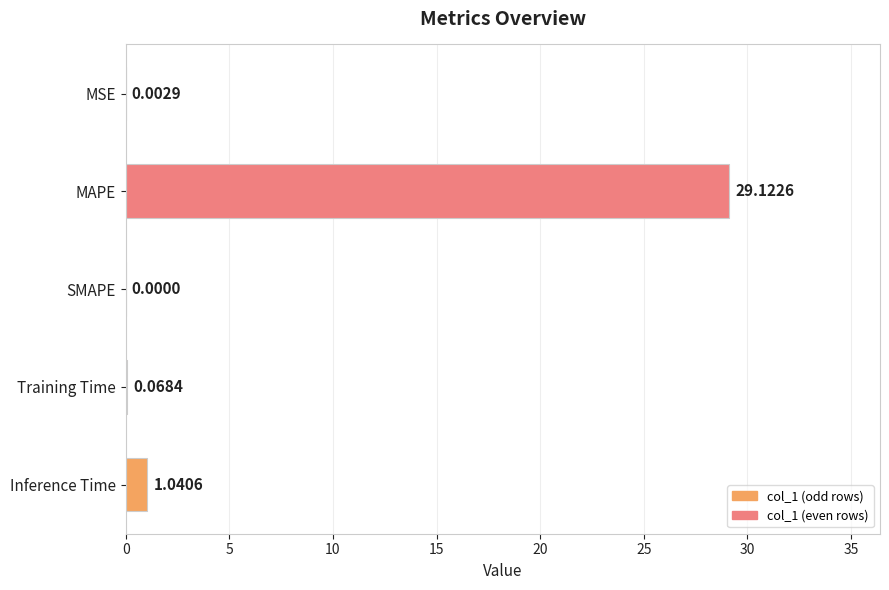

Between MSE and Inference Time, which is larger?

Inference Time